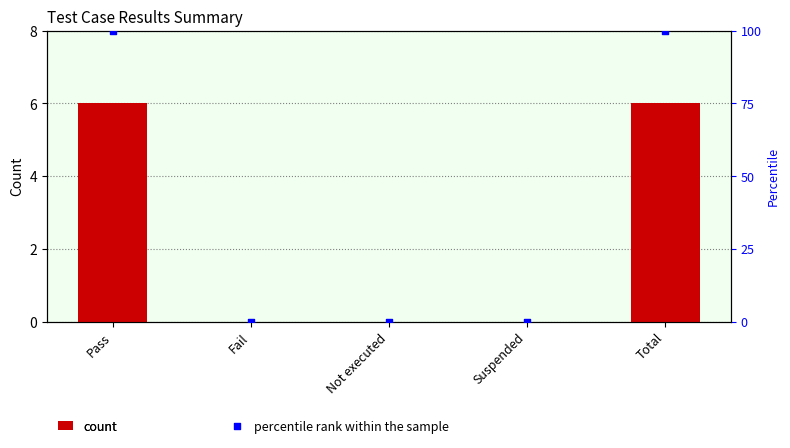

What is the total value across all series at Pass?

106